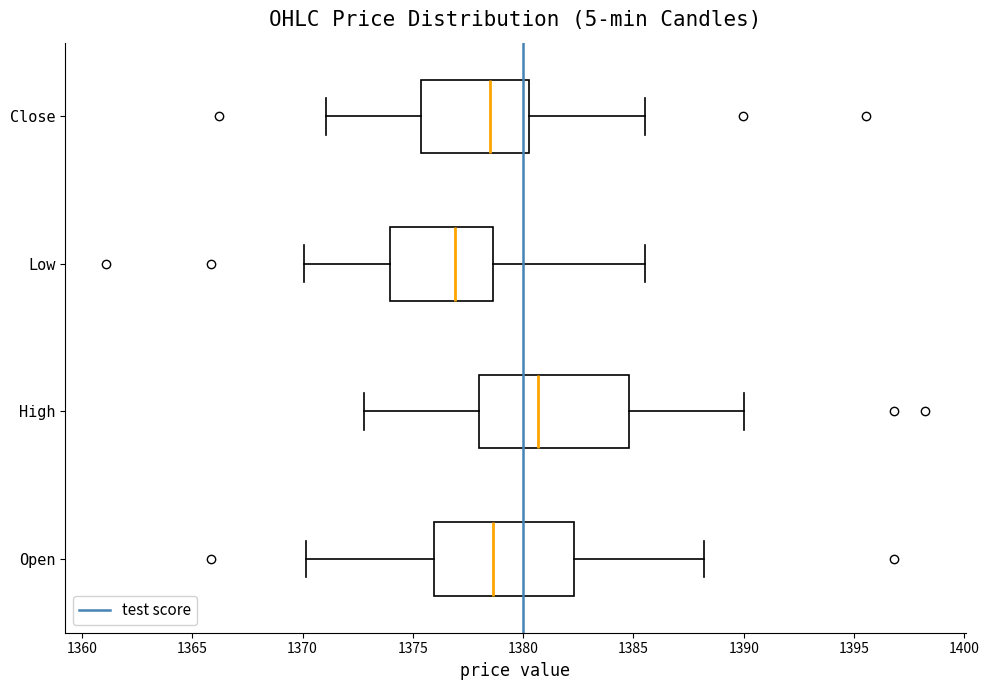

Reading bottom to top, read every box against the x-axis: the position of its median line, the range the box covers, and the ends of its whiskers. The values are not printed on the chart, so give them approximately, as read against the axis.

Open: median 1378.5, box 1376.0 to 1382.5, whiskers 1370.0 to 1388.0
High: median 1380.5, box 1378.0 to 1385.0, whiskers 1373.0 to 1390.0
Low: median 1377.0, box 1374.0 to 1378.5, whiskers 1370.0 to 1385.5
Close: median 1378.5, box 1375.5 to 1380.5, whiskers 1371.0 to 1385.5